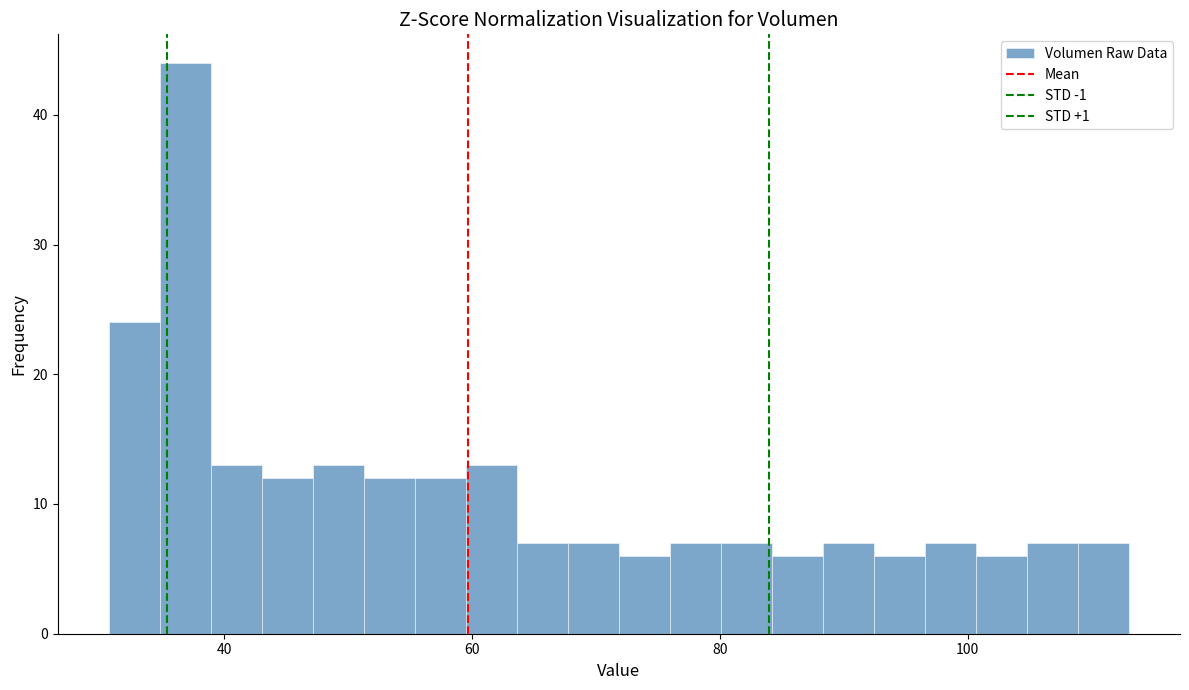

Around what value on the x-axis is the tallest bar? Give the approximate position of its centre, as read against the axis.

36